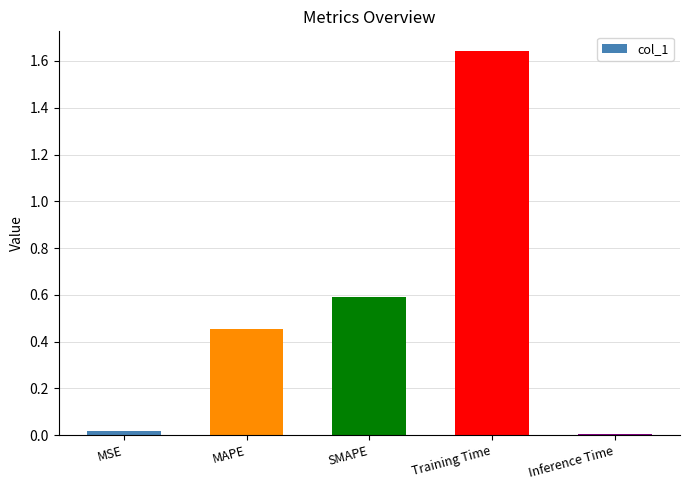

What position from the right is Training Time?

2